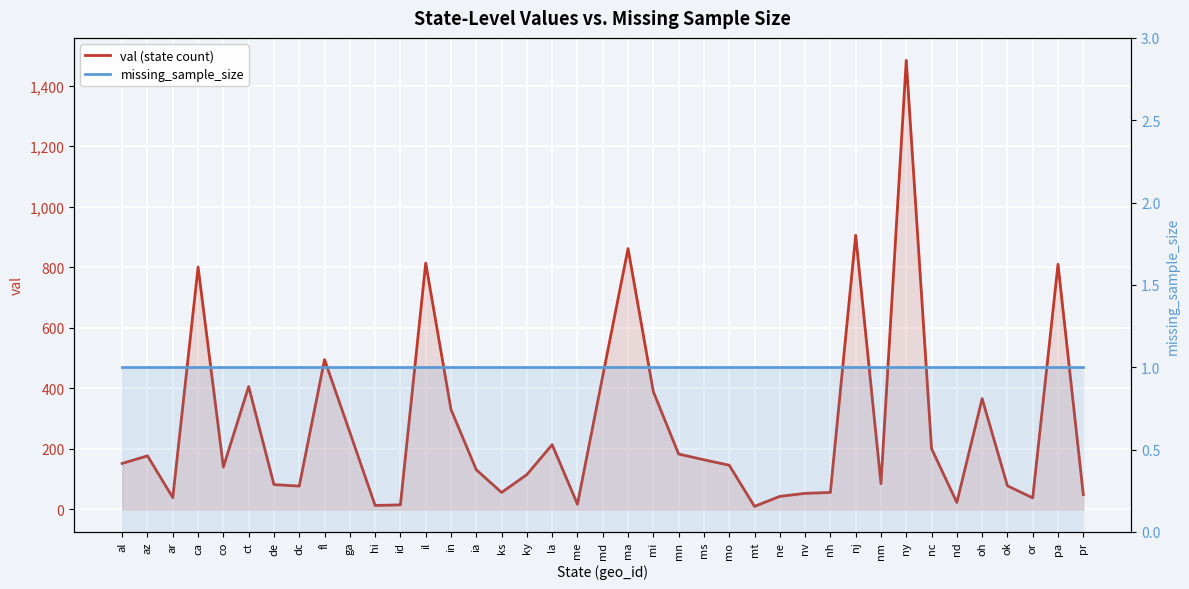

What is the spread (max minus min) of values at ia?

130